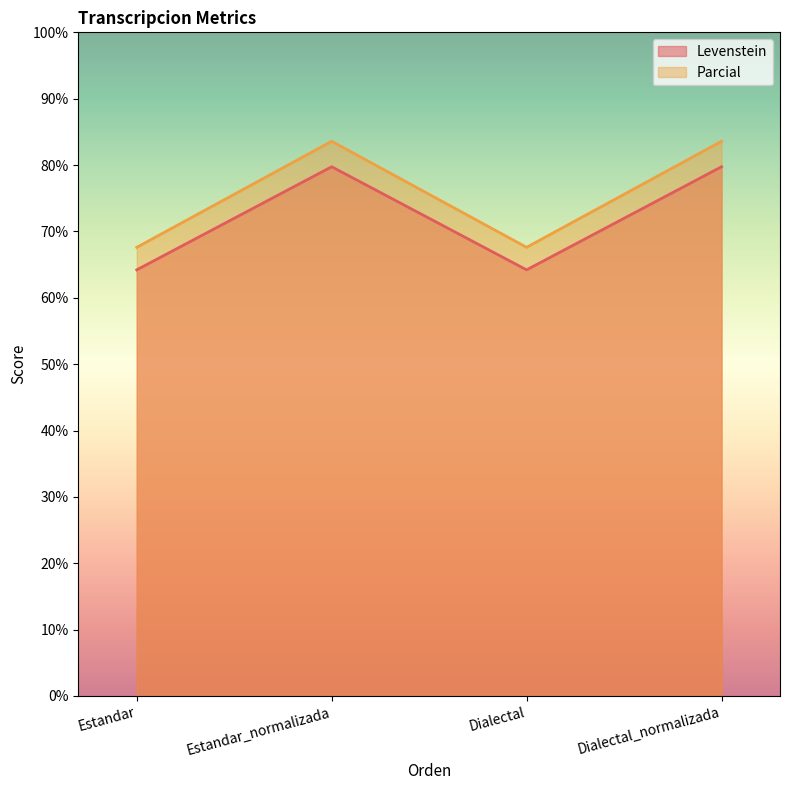

What is the difference between the second highest and minimum values in the Levenstein series?

15.5